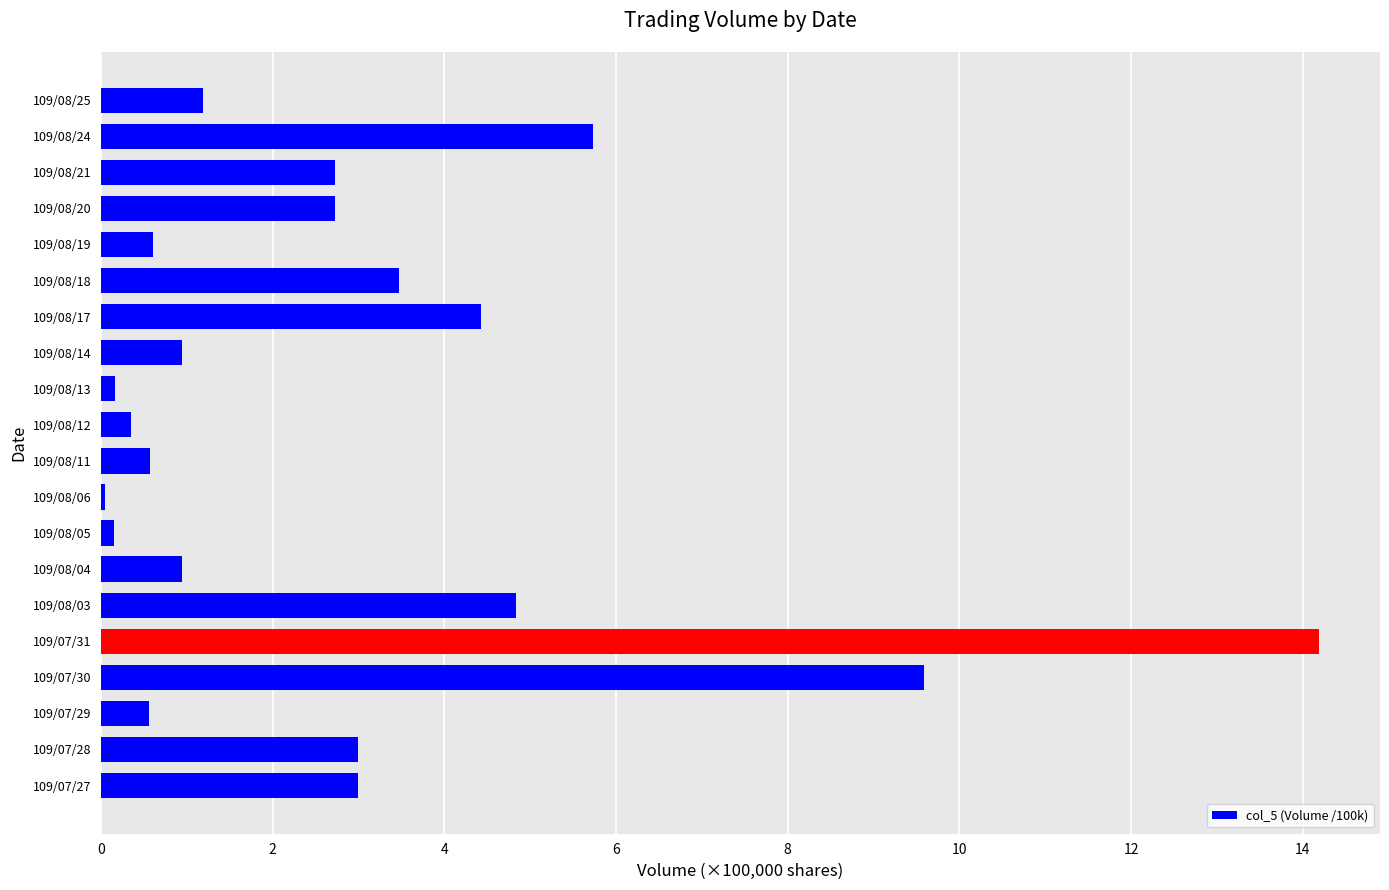

What value does the data have at 109/07/31?

14.2